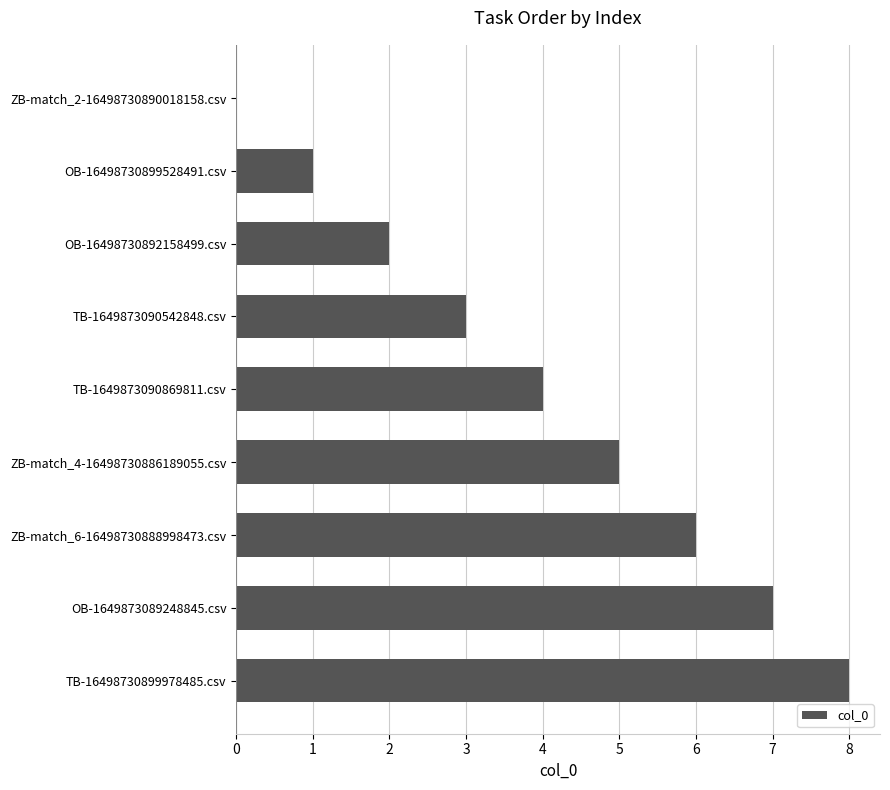

True or false: the data shows 0 at ZB-match_2-16498730890018158.csv.

True